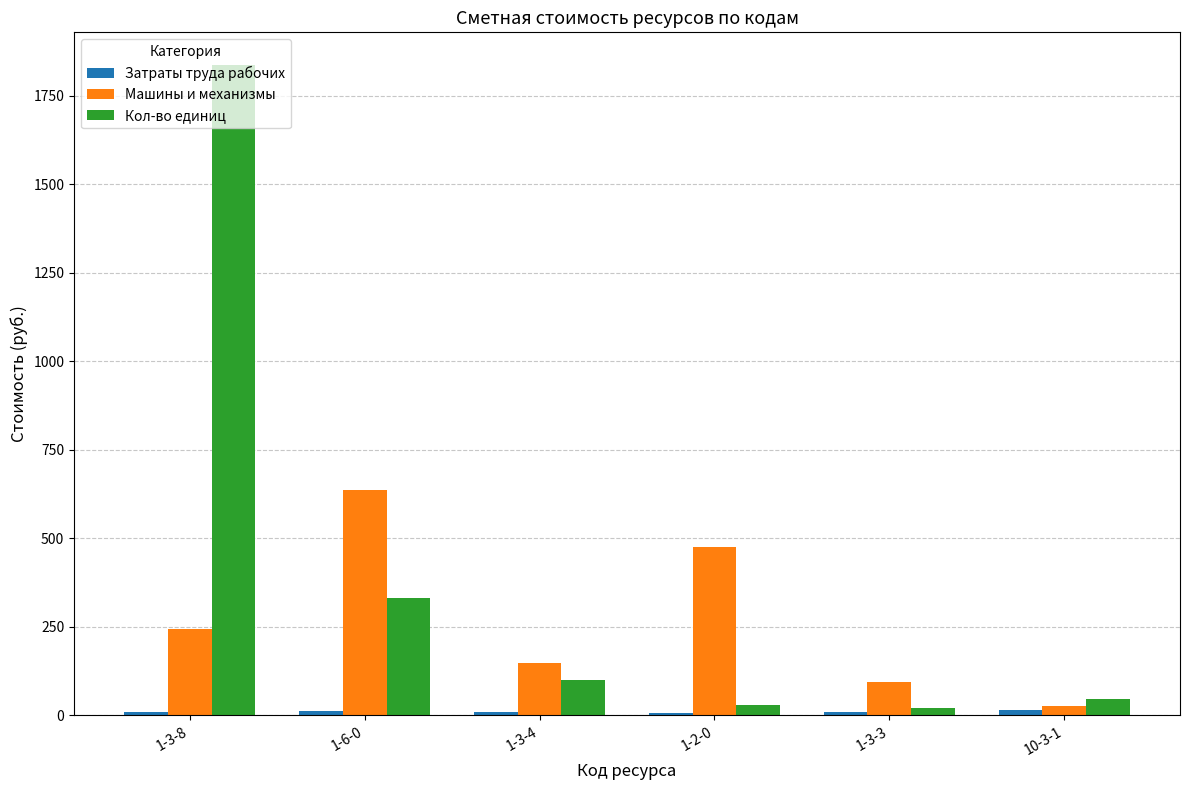

The value of Кол-во единиц at 10-3-1 is 46.6. True or false?

True